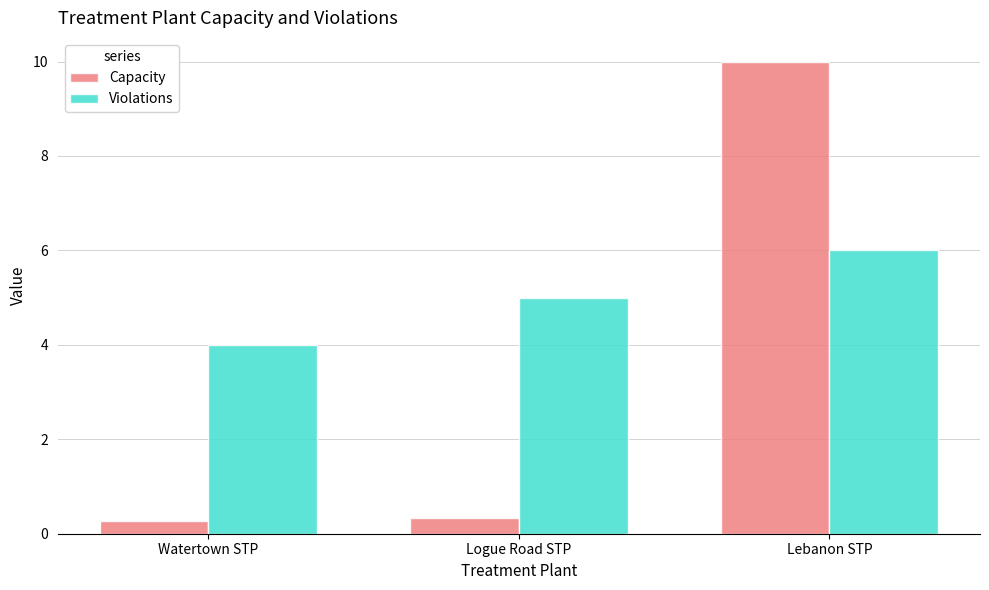

Which series has the widest spread of values?

Capacity